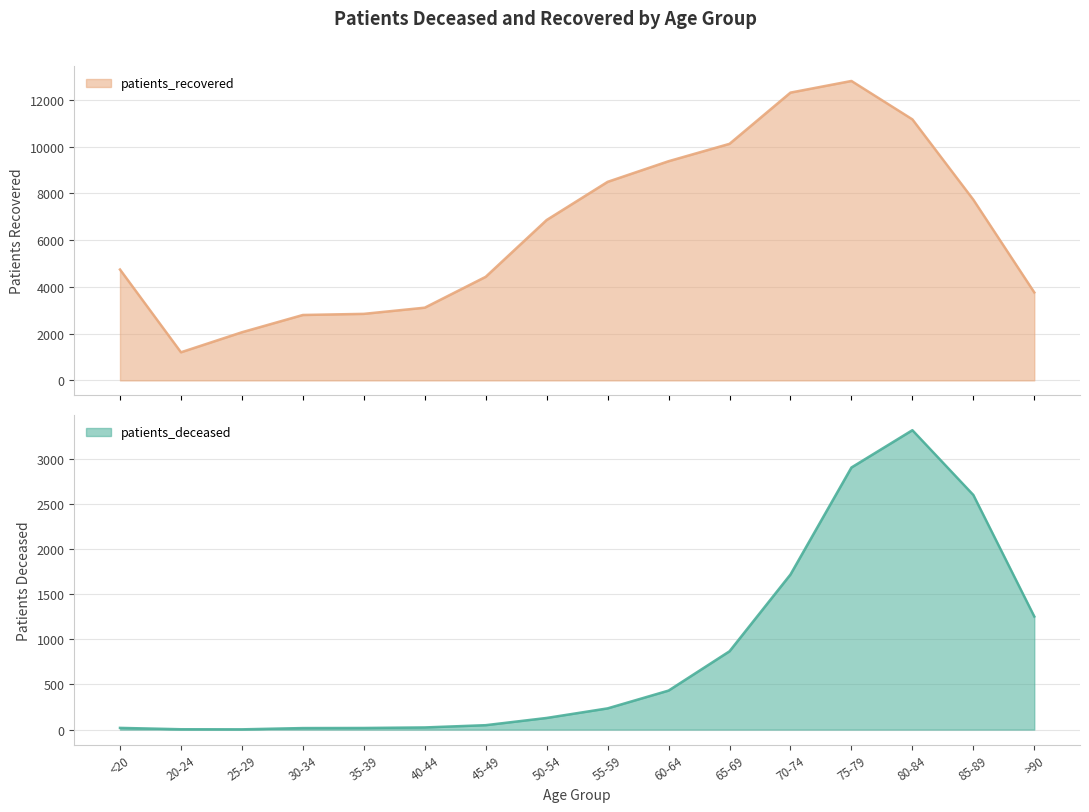

What is the sum of the patients_recovered values at 55-59 and 20-24?

9700